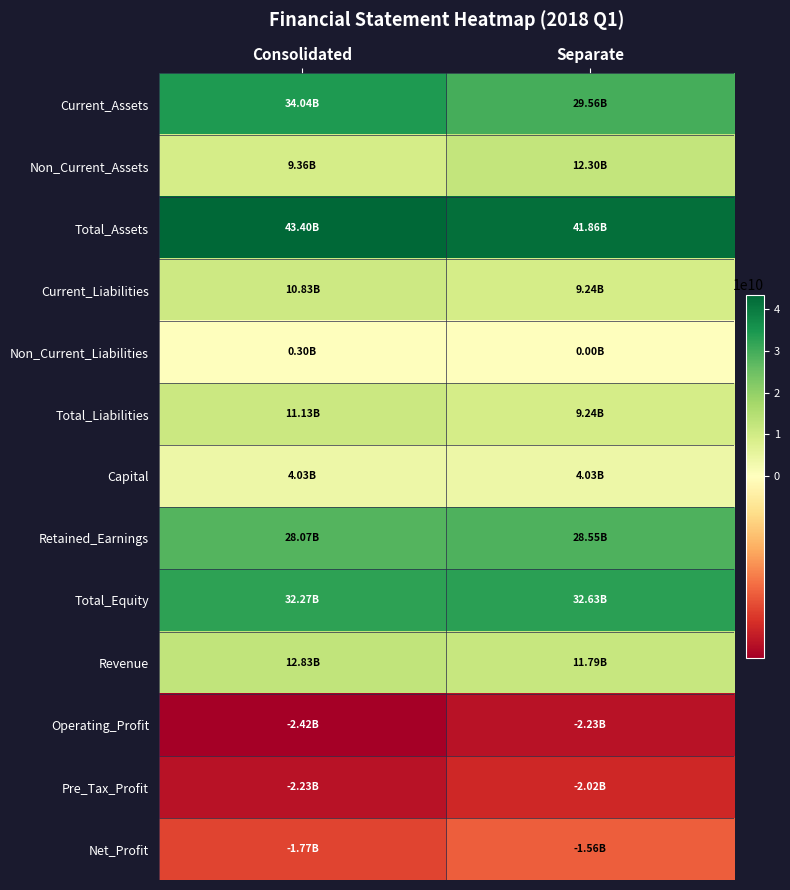

Which series has the largest total across all categories?

Total_Assets